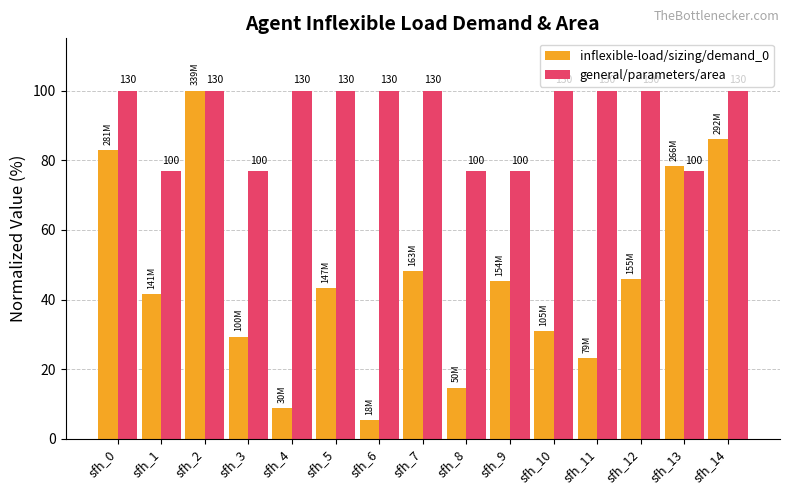

What are all the series names shown in the legend?

inflexible-load/sizing/demand_0, general/parameters/area